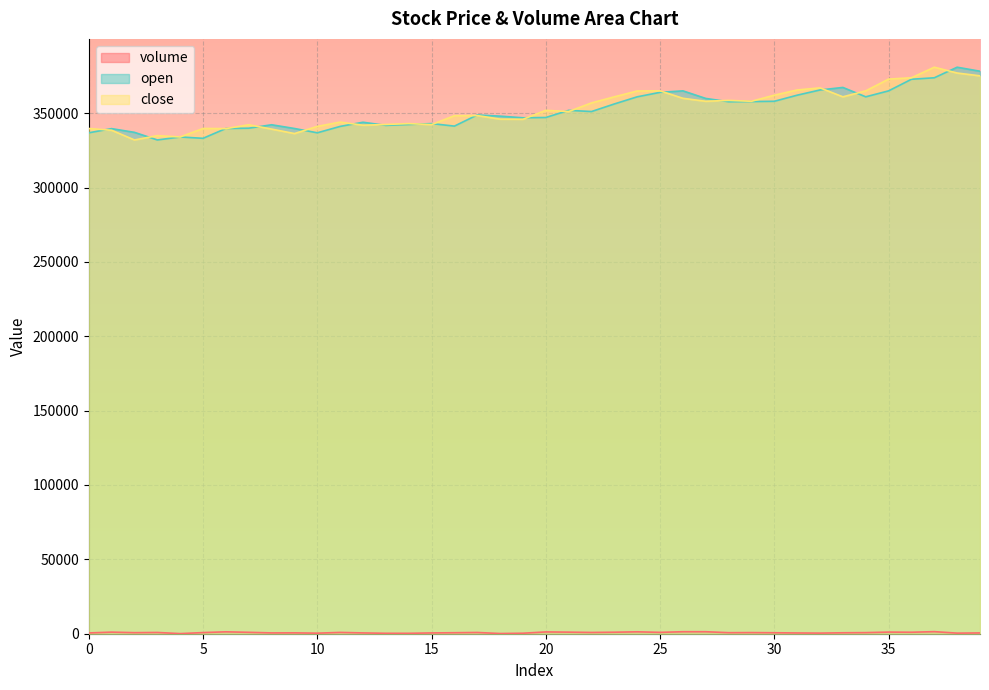

Reading left to right, what are all the values shown in this chart?

volume: 0=526.8	1=1068.8	2=707.5	3=842.9	4=76.2	5=769.7	6=1279.1	7=937.4	8=547.6	9=584.9	10=373.0	11=874.3	12=537.9	13=292.6	14=279.4	15=535.3	16=669.5	17=834.1	18=134.4	19=335.8	20=1210.7	21=1058.1	22=843.7	23=1009.2	24=1284.8	25=912.6	26=1345.0	27=1341.3	28=695.3	29=760.7	30=656.7	31=510.1	32=415.5	33=634.5	34=737.9	35=1098.9	36=994.3	37=1394.0	38=394.9	39=529.0
open: 0=336800.0	1=339600.0	2=337100.0	3=332000.0	4=334000.0	5=333100.0	6=339700.0	7=339900.0	8=342200.0	9=339700.0	10=336800.0	11=341100.0	12=343900.0	13=341800.0	14=342400.0	15=343000.0	16=341300.0	17=348800.0	18=348000.0	19=346900.0	20=347100.0	21=351900.0	22=351100.0	23=356200.0	24=361000.0	25=364000.0	26=365000.0	27=359900.0	28=357700.0	29=357800.0	30=358000.0	31=362100.0	32=365600.0	33=367300.0	34=361000.0	35=365000.0	36=372800.0	37=373800.0	38=380900.0	39=378200.0
close: 0=339700.0	1=338500.0	2=332000.0	3=334900.0	4=334000.0	5=339700.0	6=339600.0	7=342200.0	8=339300.0	9=336300.0	10=341100.0	11=344000.0	12=341900.0	13=342400.0	14=343000.0	15=342300.0	16=348300.0	17=348400.0	18=346000.0	19=345900.0	20=351900.0	21=351100.0	22=356900.0	23=361000.0	24=364900.0	25=365000.0	26=360000.0	27=358000.0	28=358600.0	29=358000.0	30=362100.0	31=365600.0	32=367000.0	33=361000.0	34=365000.0	35=372900.0	36=373800.0	37=380900.0	38=377000.0	39=375100.0